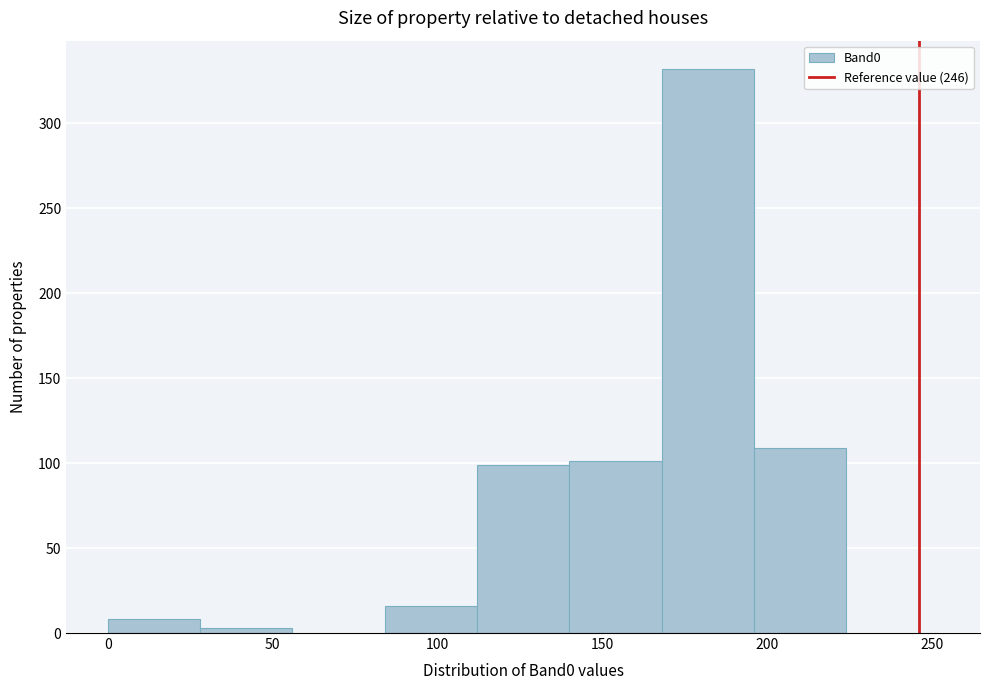

Reading left to right, list every bar in this chart as the range it spans on the x-axis followed by its height. Neither the bar edges nor the heights are printed on the chart, so give them approximately, as read against the axes.

0 to 28: 10
28 to 56: under 5
56 to 84: 0
84 to 112: 15
112 to 140: 100
140 to 168: 100
168 to 196: 330
196 to 224: 110
224 to 252: 0